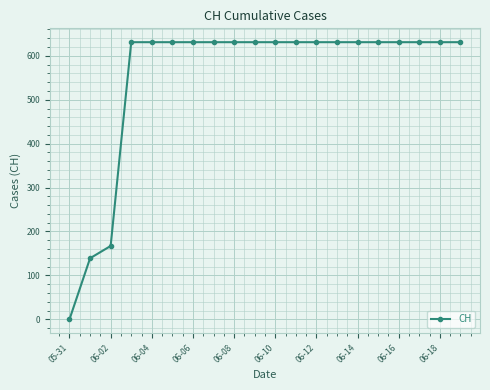

What is the average value?

552